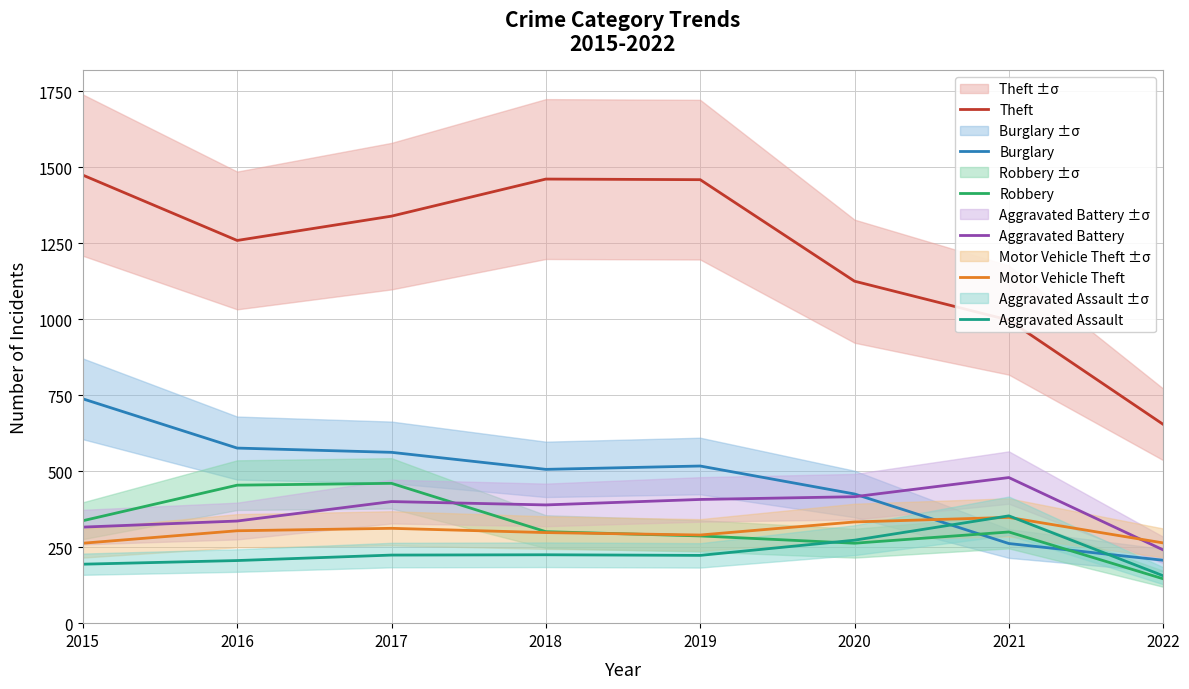

Which has a higher value, 2016 or 2019?

2019